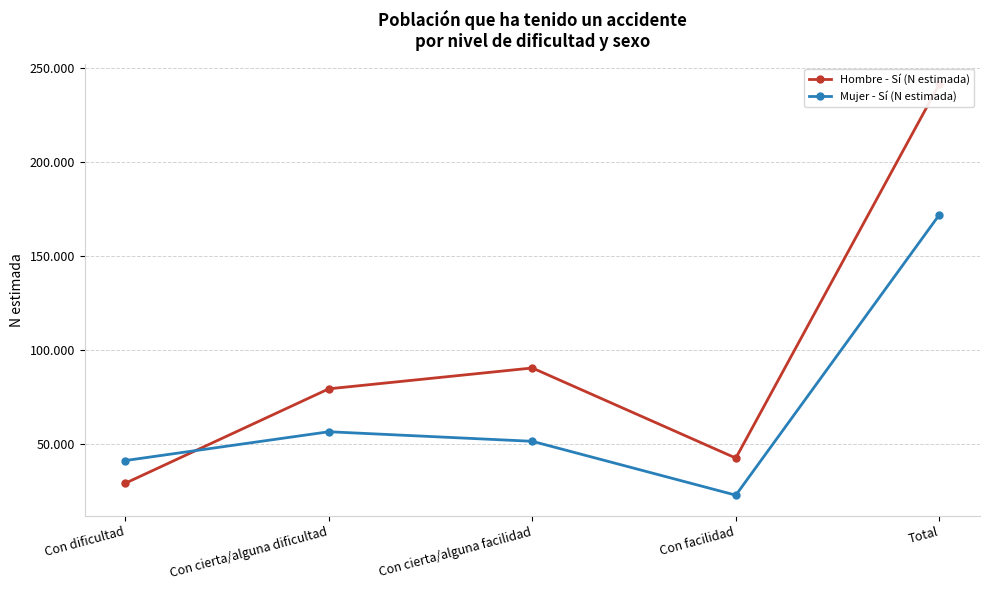

True or false: Hombre - Sí (N estimada) and Mujer - Sí (N estimada) cross at least once.

True